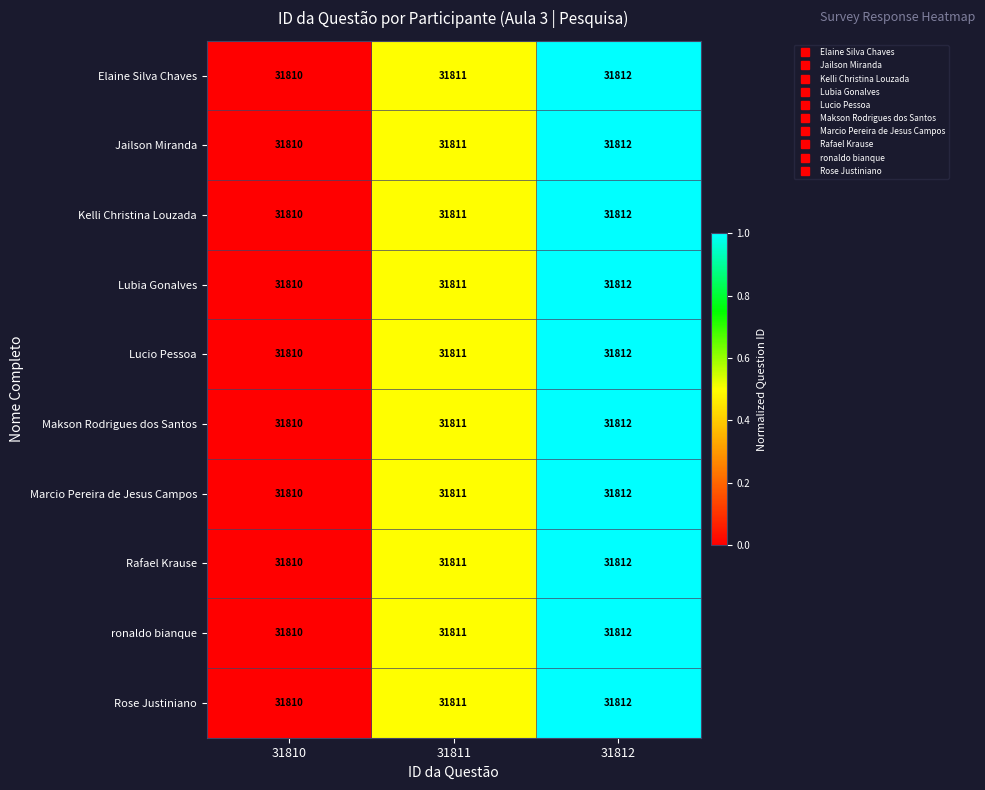

The value of Rafael Krause at 31810 is 11647. True or false?

False